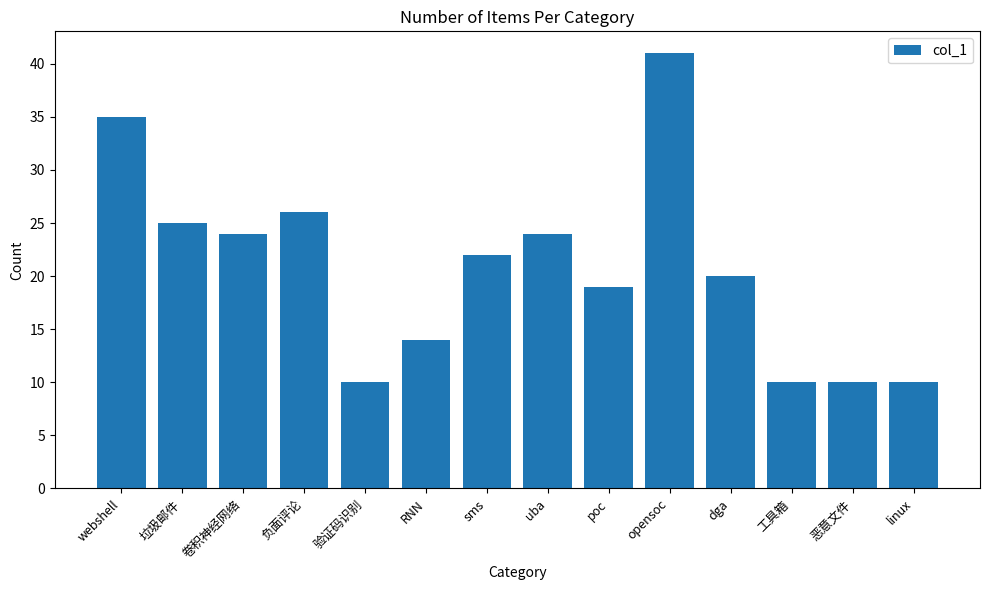

Read the value at 验证码识别, to the nearest 10.

10